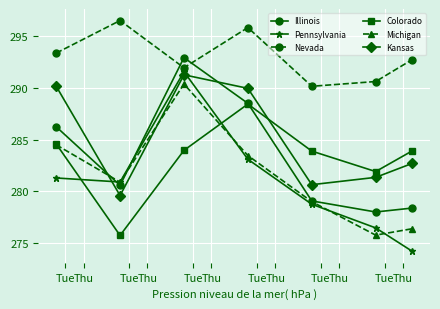

Which series has the largest total across all categories?

Nevada